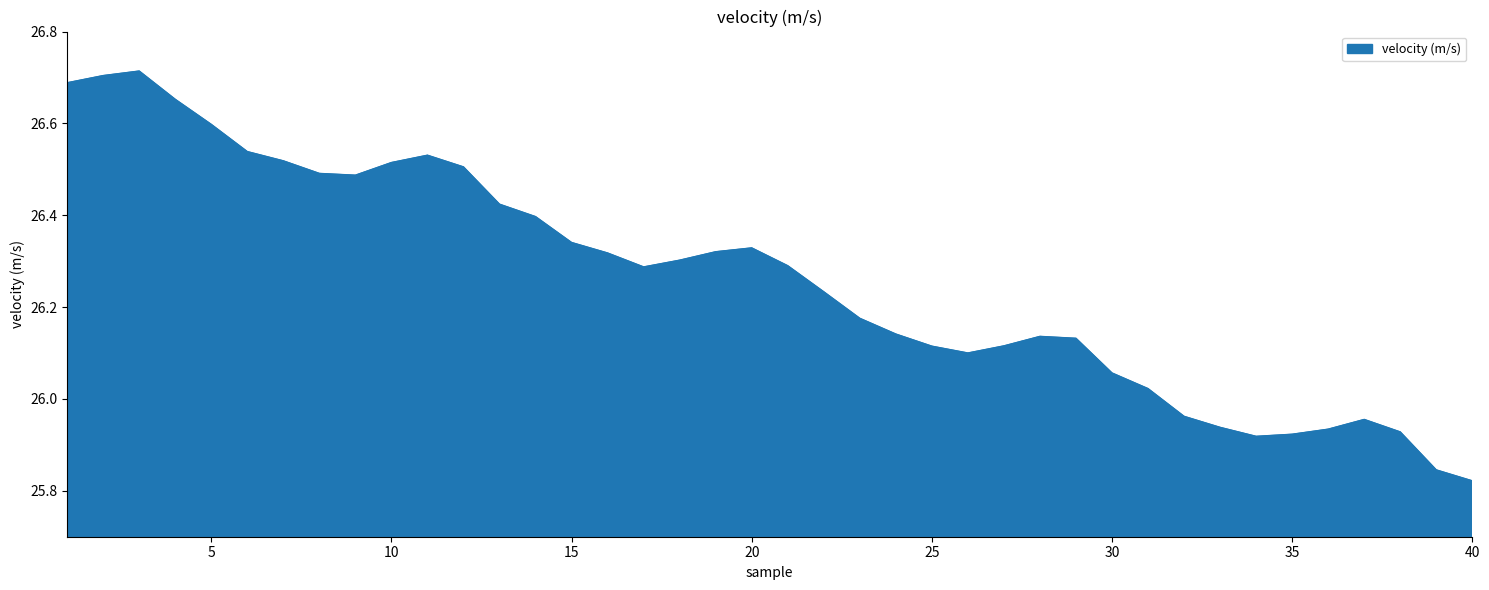

What is the sum of all values?

1050.4